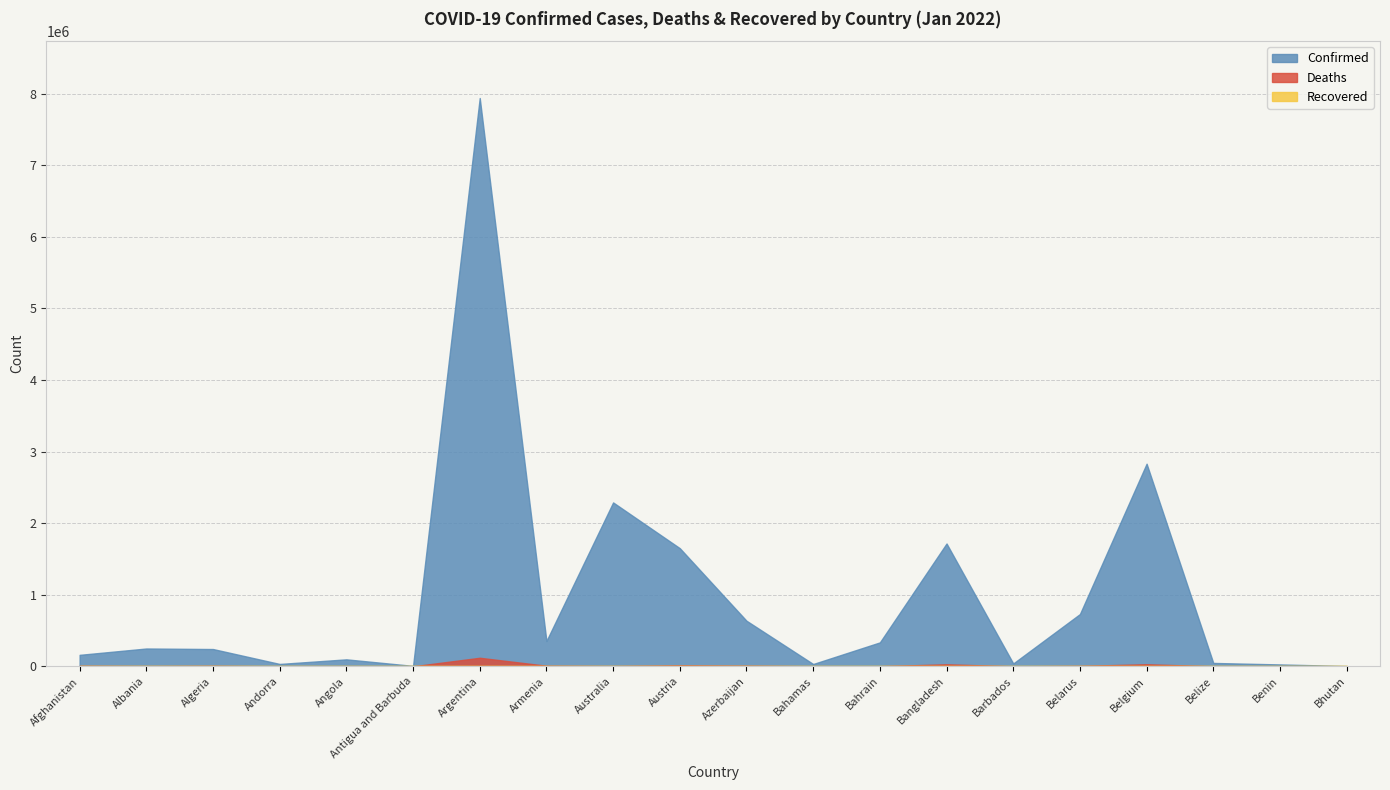

How many interior local peaks does the Confirmed series have?

6